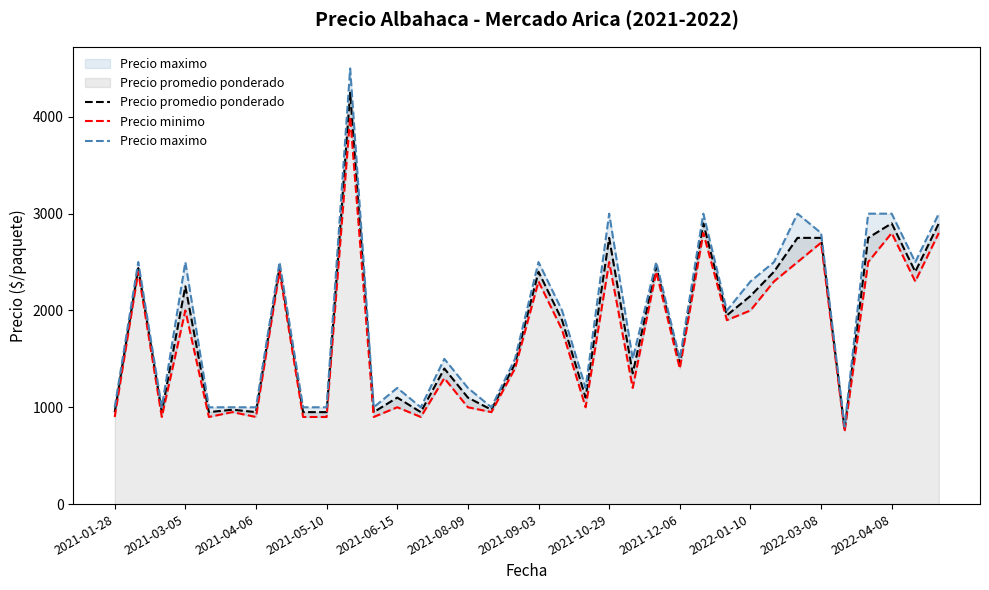

The value of Precio promedio ponderado at 2021-04-06 is 486. True or false?

False